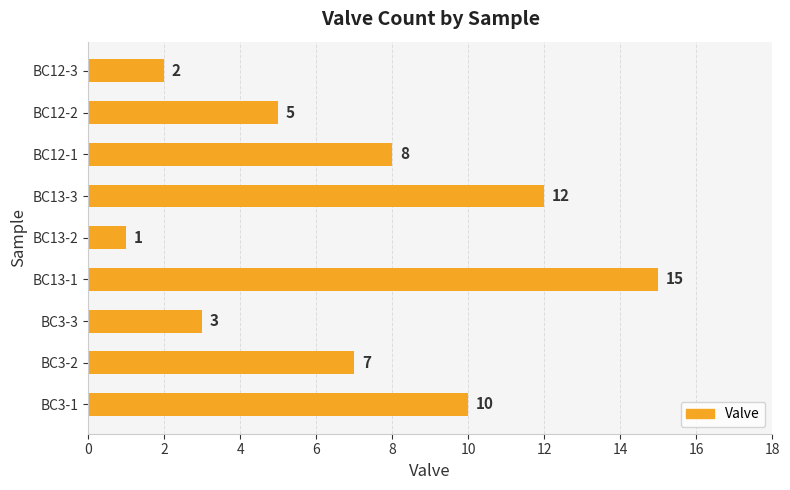

List the labels in order of value, largest first.

BC13-1, BC13-3, BC3-1, BC12-1, BC3-2, BC12-2, BC3-3, BC12-3, BC13-2